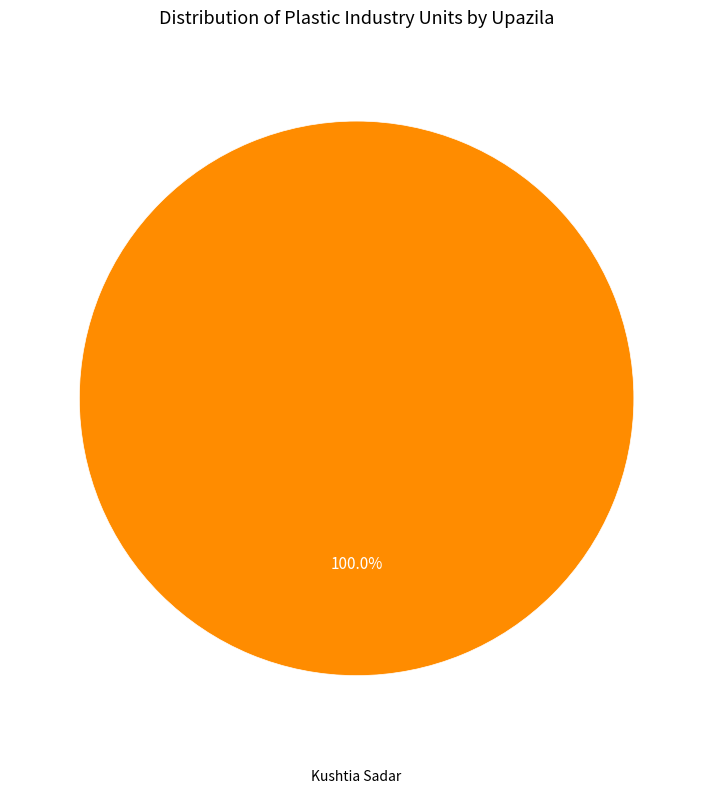

Is there a majority slice in this chart?

Yes